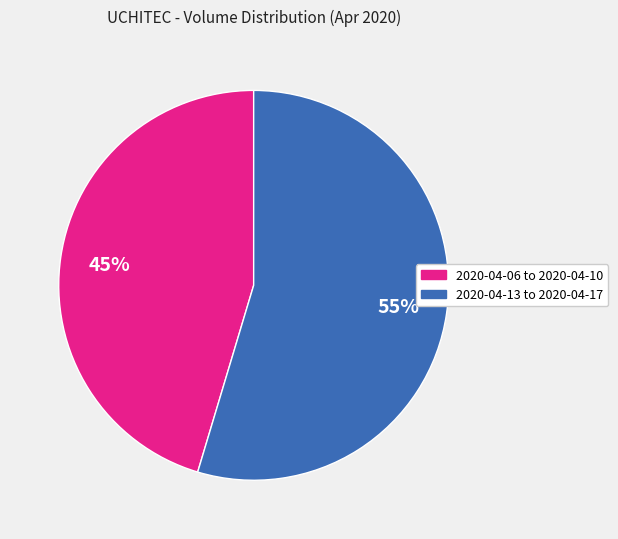

Is there a majority slice in this chart?

Yes